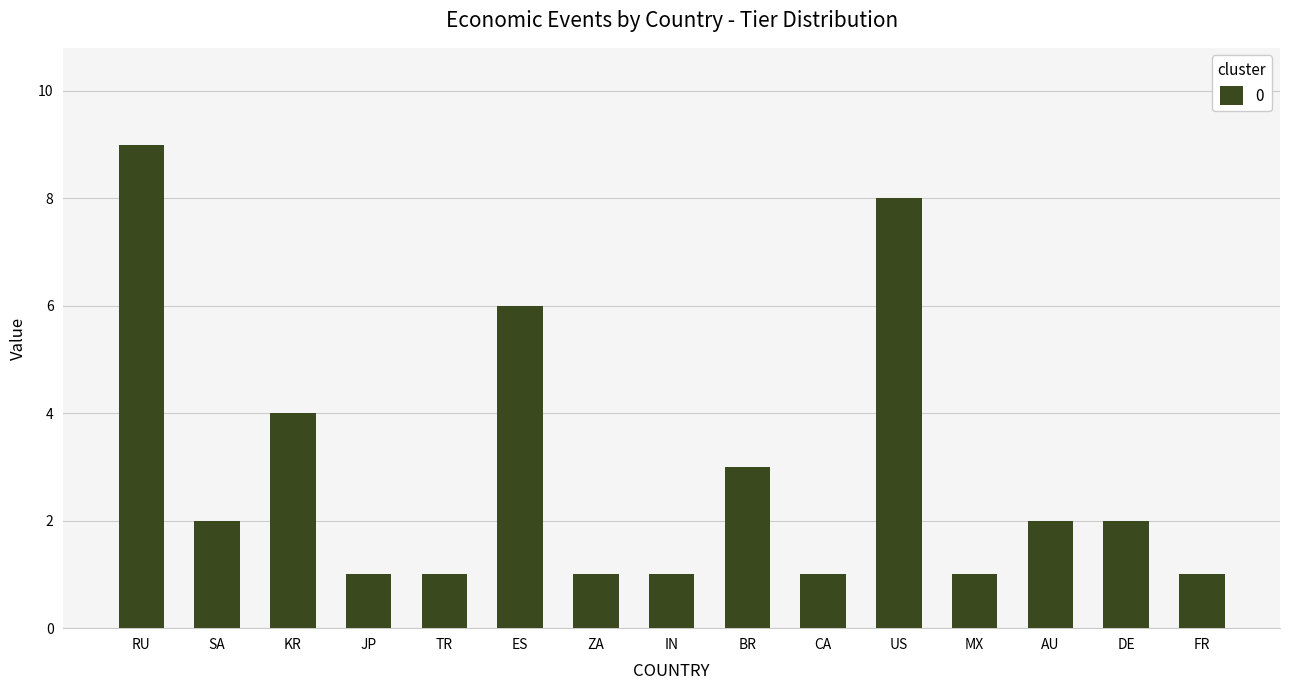

What is the difference between the maximum and minimum values?

8